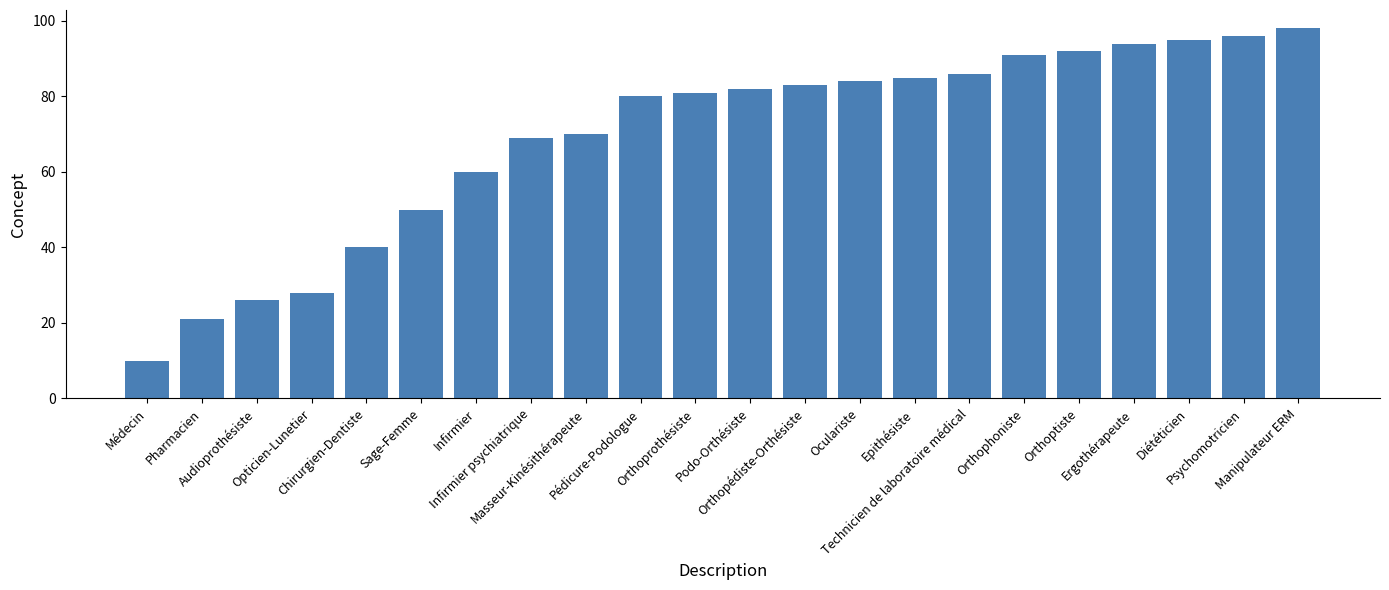

What is the value of the 21st bar from the left?

96